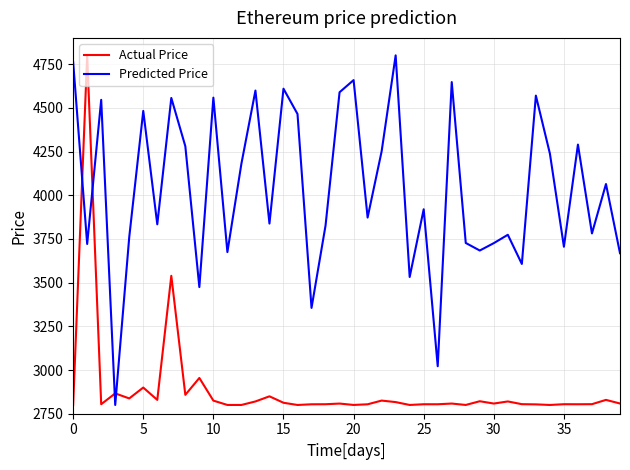

How many times do Predicted Price and Actual Price cross each other?

4